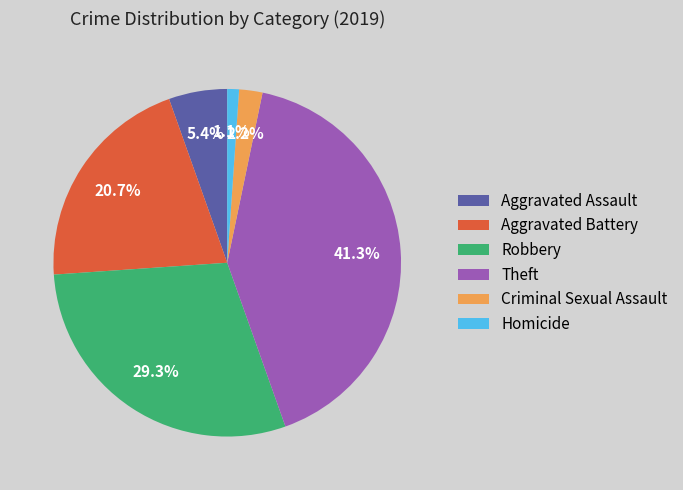

Which category has the biggest portion of the pie?

Theft